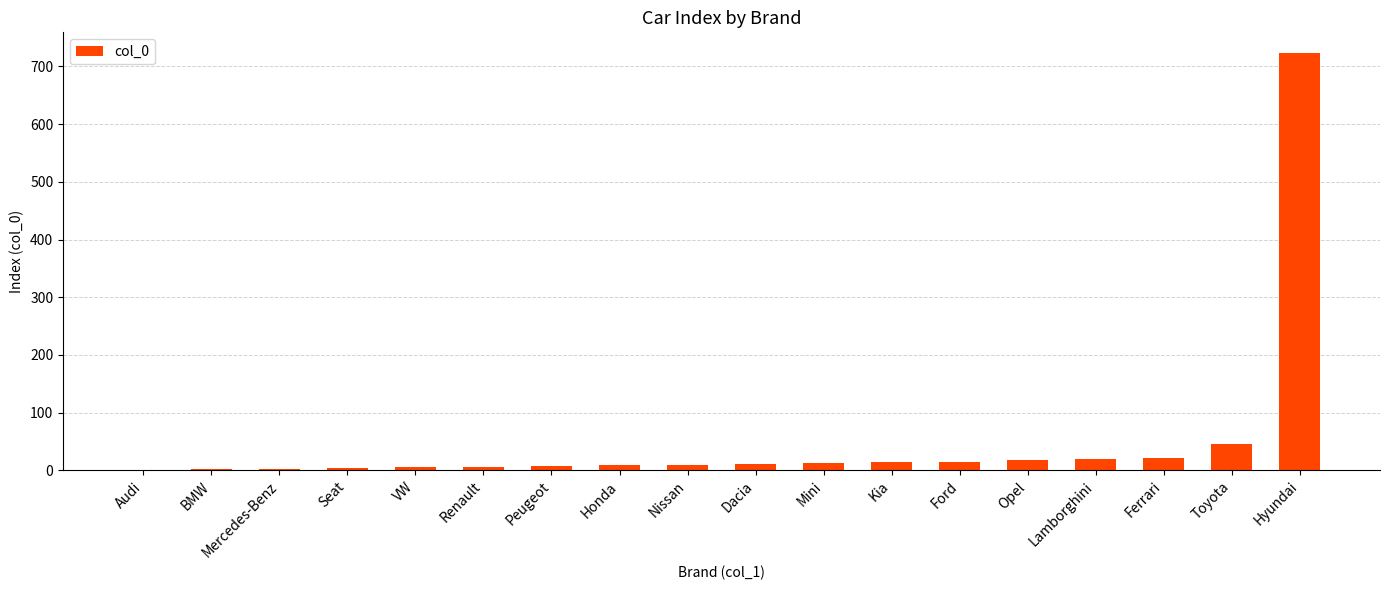

Are the bars horizontal?

No